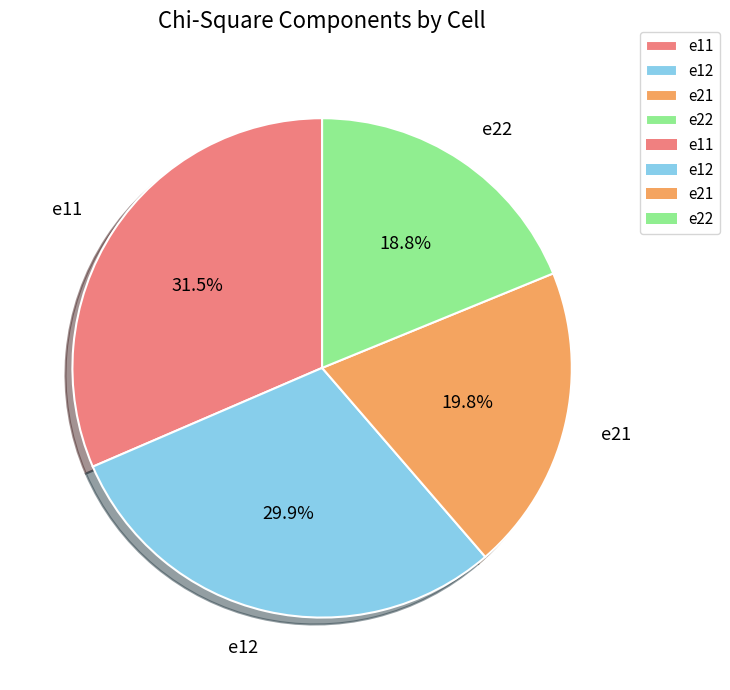

What portion of the pie excludes e21?

80.2%